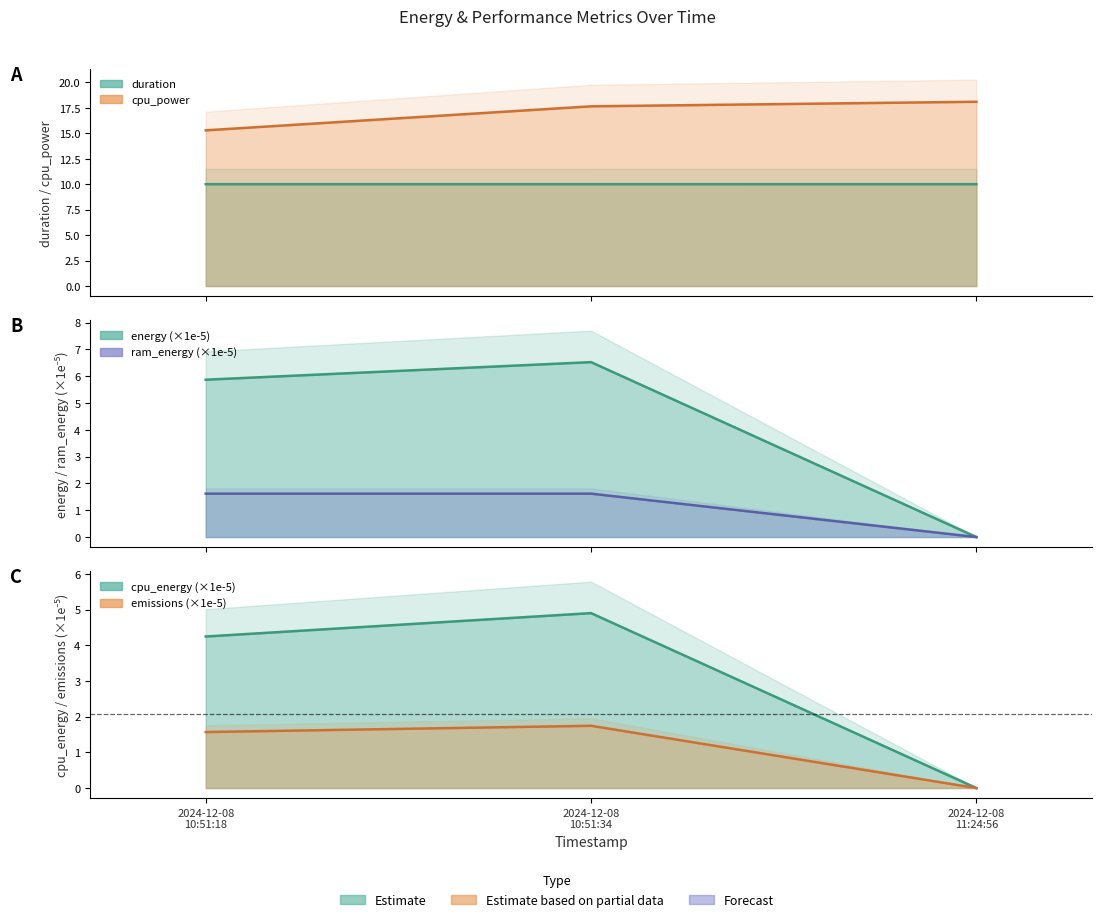

Between 2024-12-08 10:51:18 and 2024-12-08 10:51:34, which is larger?

2024-12-08 10:51:34